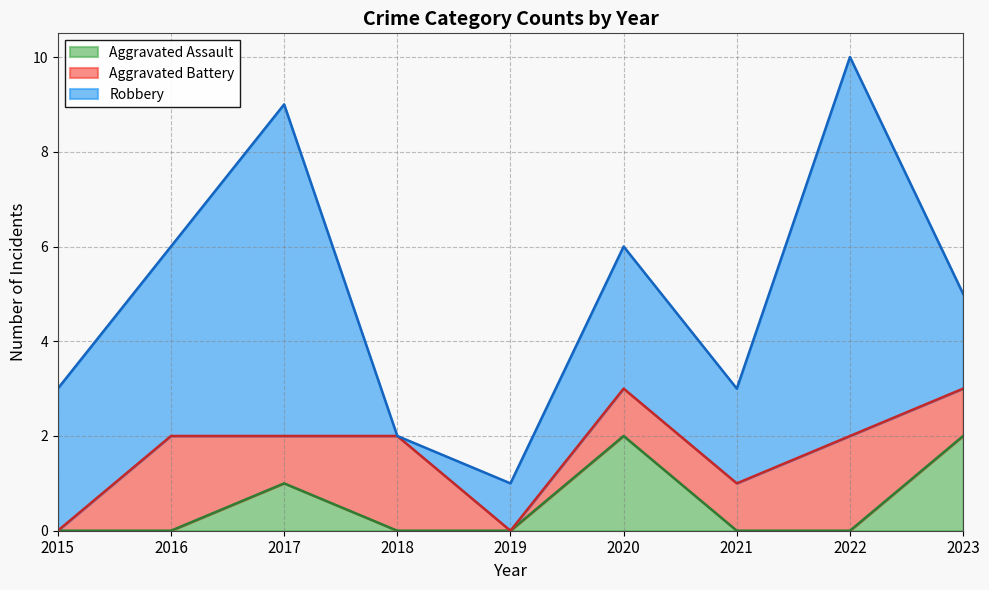

What is the sum of all Robbery values?

30